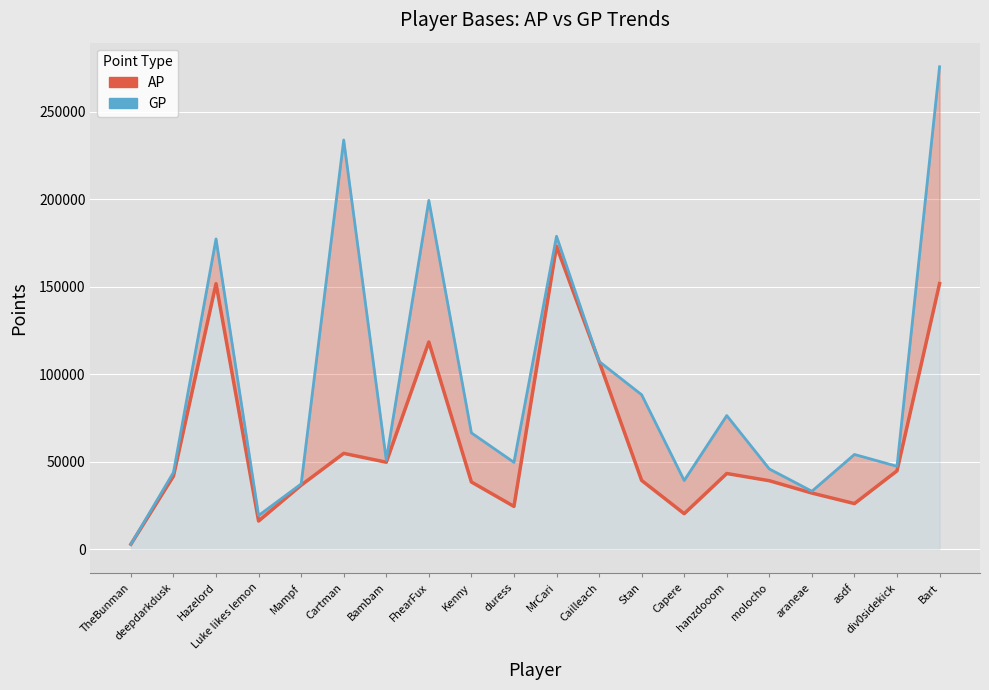

How many lines are shown in the chart?

2